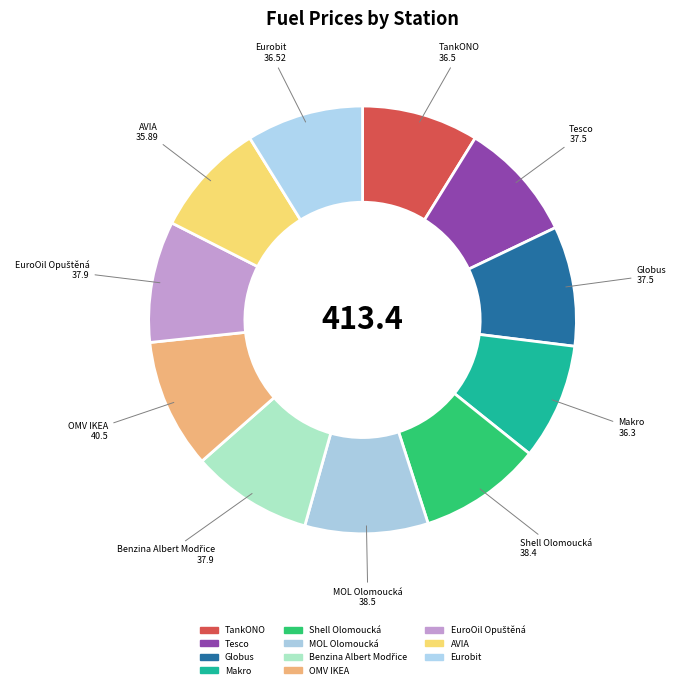

How many slices are in this pie chart?

11